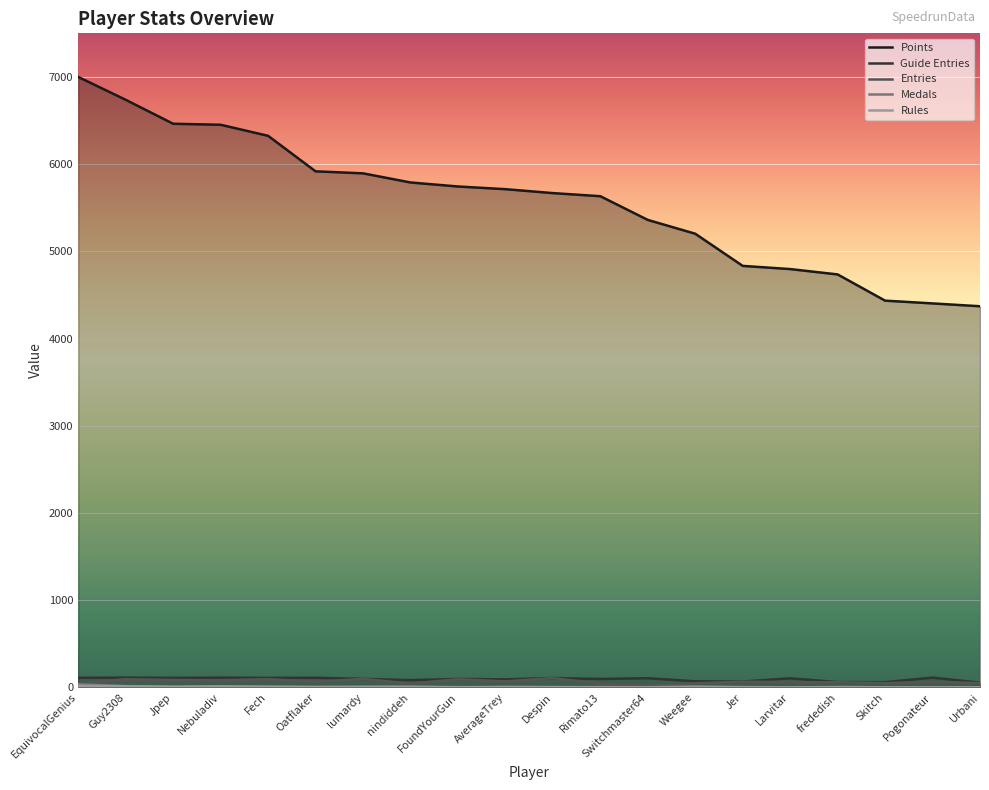

What is the sum of all Points values?

111470.8